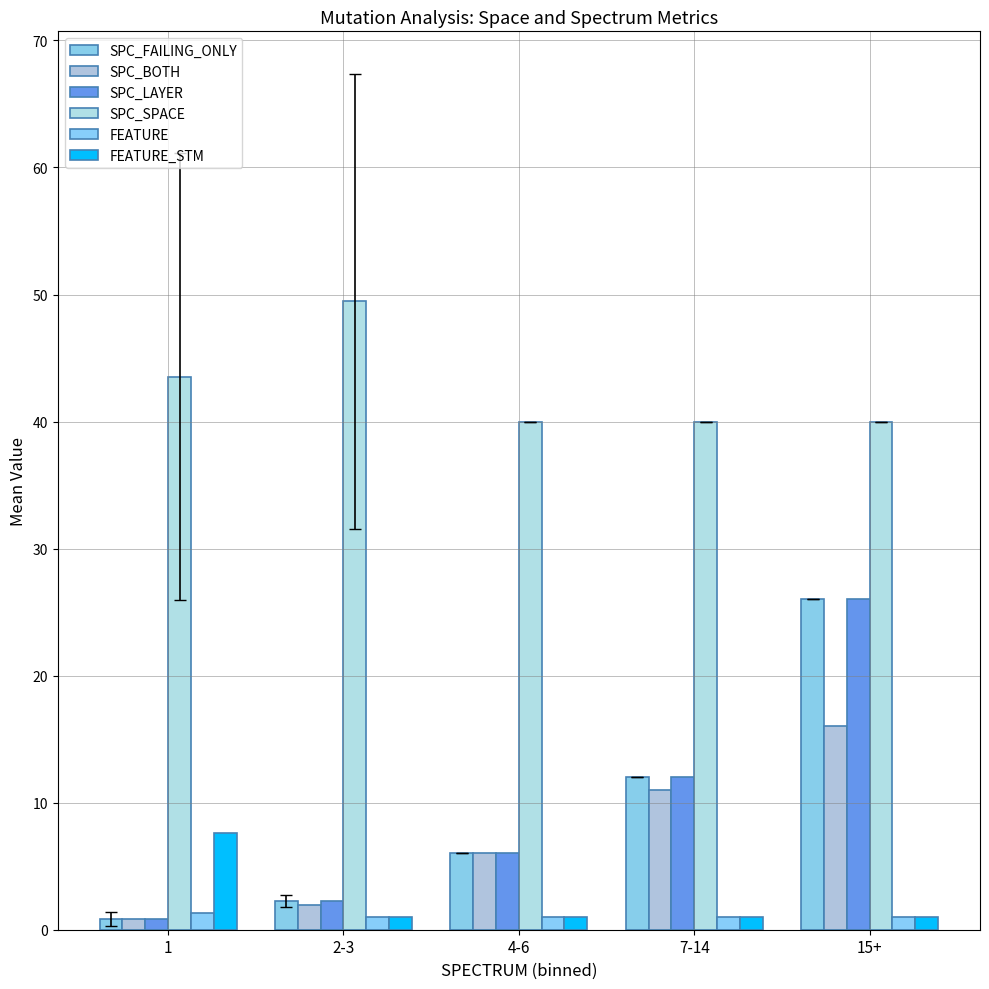

What is the spread (max minus min) of values at 4-6?

39.0